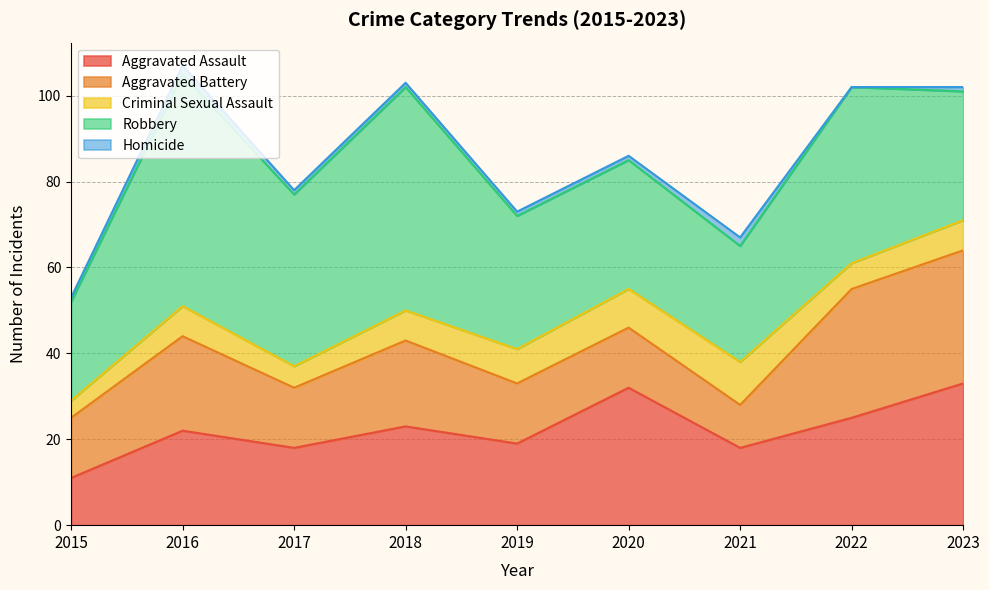

List the labels in order of Aggravated Battery value, smallest first.

2021, 2015, 2017, 2019, 2020, 2018, 2016, 2022, 2023